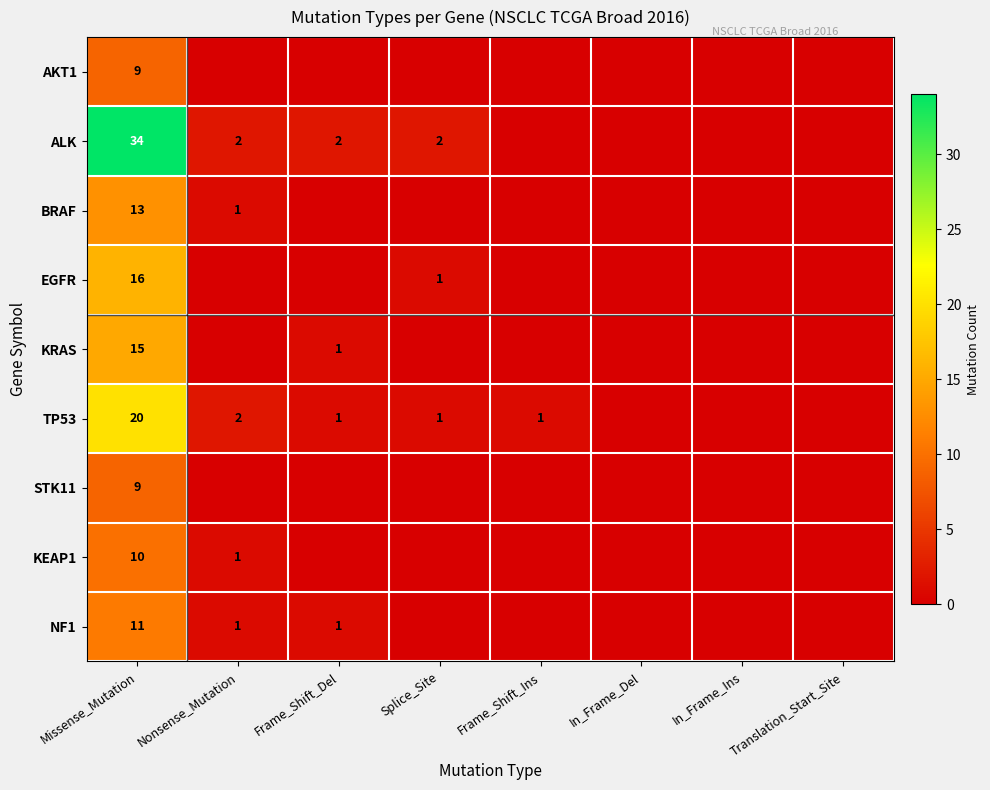

The AKT1 series shows 9 at Missense_Mutation. True or false?

True